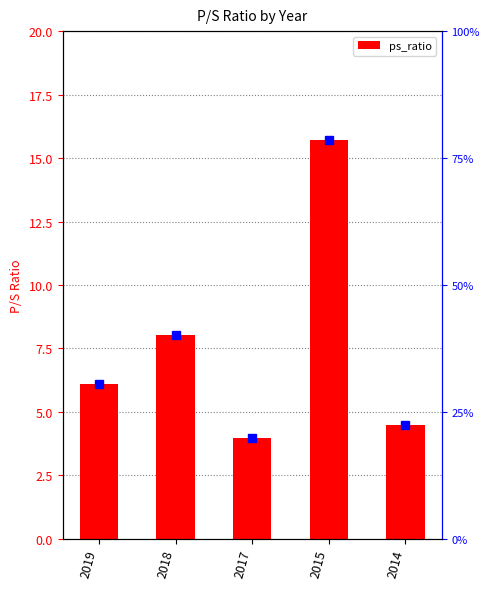

What is the sum of all values?

38.3